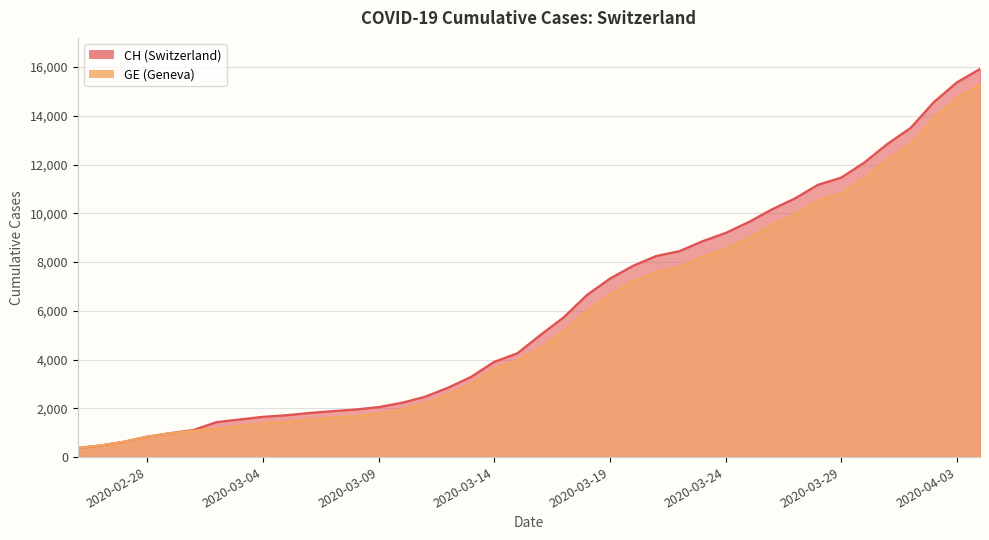

What is the label of the 16th point from the left?

2020-03-11